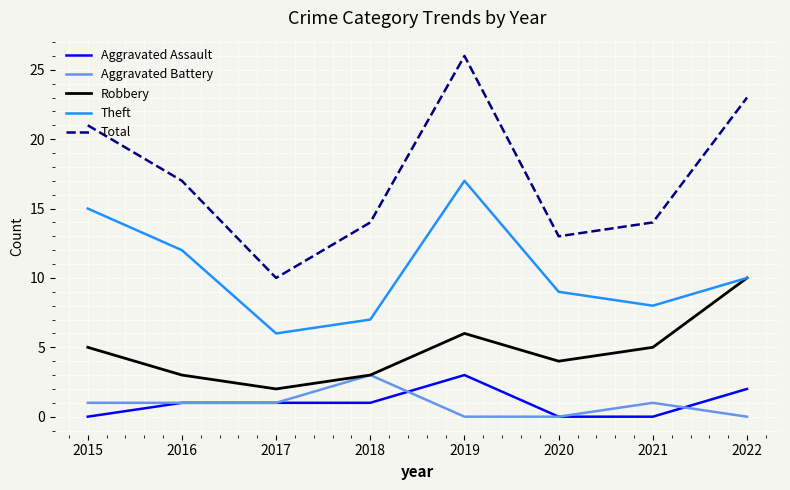

Reading left to right, list all the values displayed in this chart.

Aggravated Assault: 2015=0	2016=1	2017=1	2018=1	2019=3	2020=0	2021=0	2022=2
Aggravated Battery: 2015=1	2016=1	2017=1	2018=3	2019=0	2020=0	2021=1	2022=0
Robbery: 2015=5	2016=3	2017=2	2018=3	2019=6	2020=4	2021=5	2022=10
Theft: 2015=15	2016=12	2017=6	2018=7	2019=17	2020=9	2021=8	2022=10
Total: 2015=21	2016=17	2017=10	2018=14	2019=26	2020=13	2021=14	2022=23